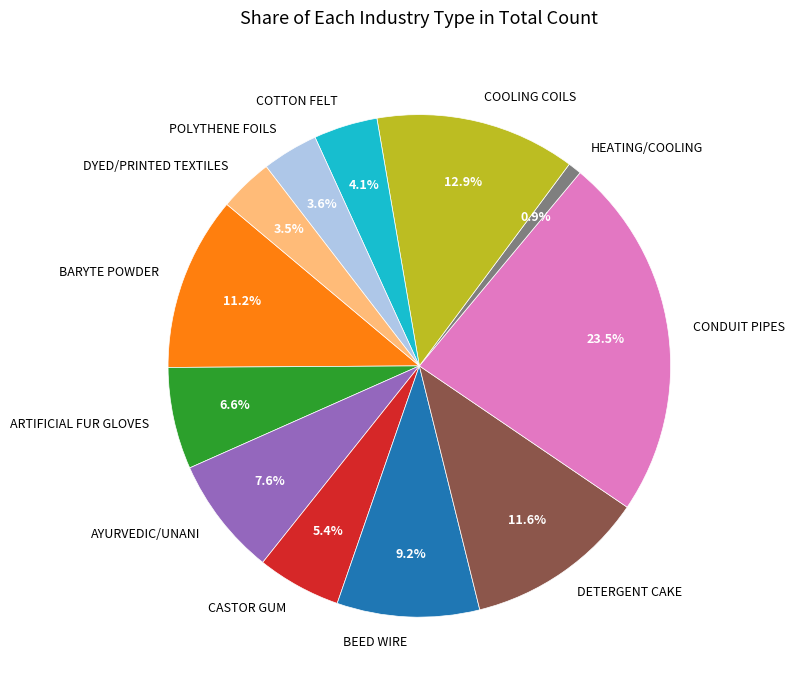

What percentage is NOT represented by COOLING COILS?

87.1%